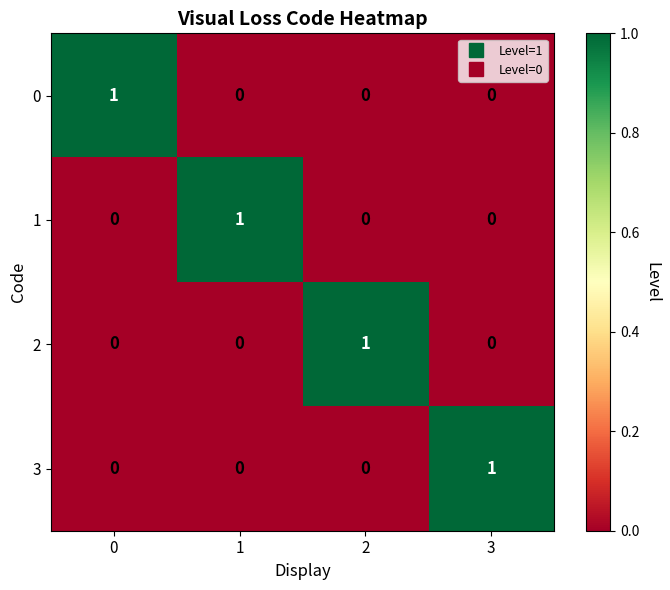

At how many categories does at least one series exceed 0?

4